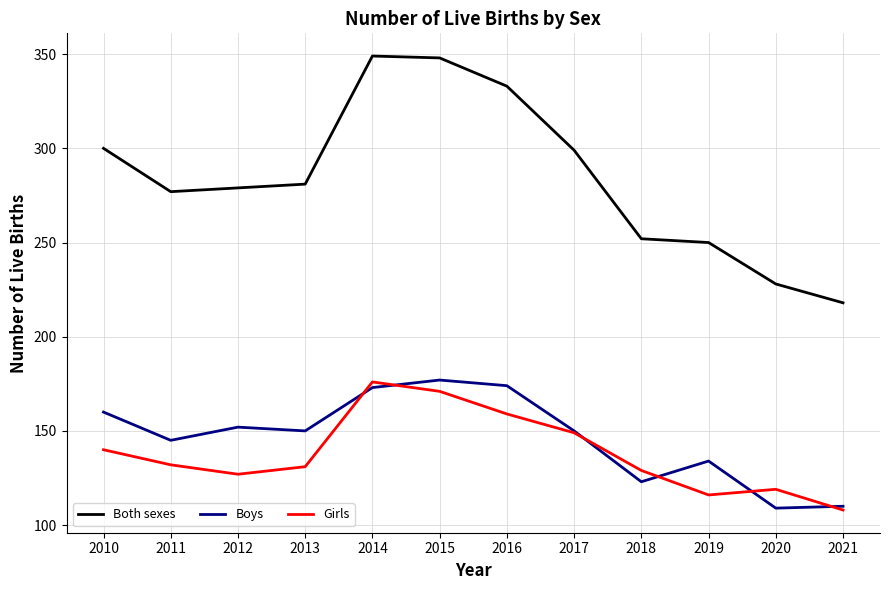

What is the highest value of the Both sexes series?

349